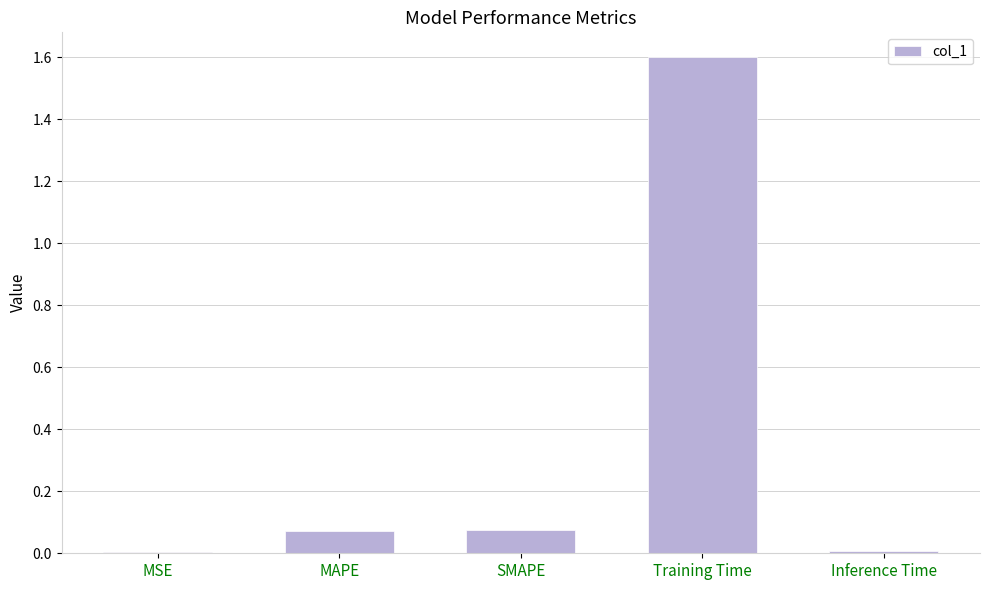

Which category has the highest value across all series?

Training Time